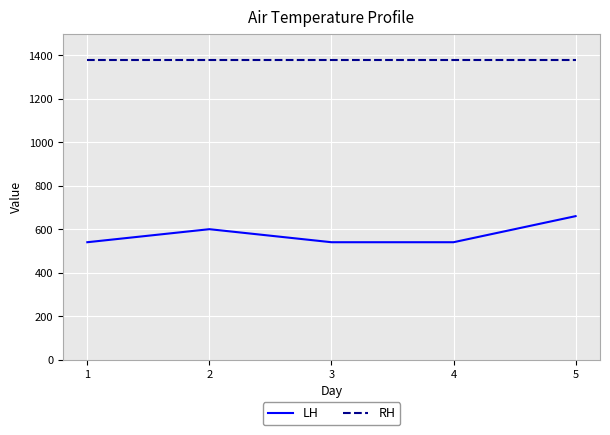

Is it true that LH equals 540 at 1?

True